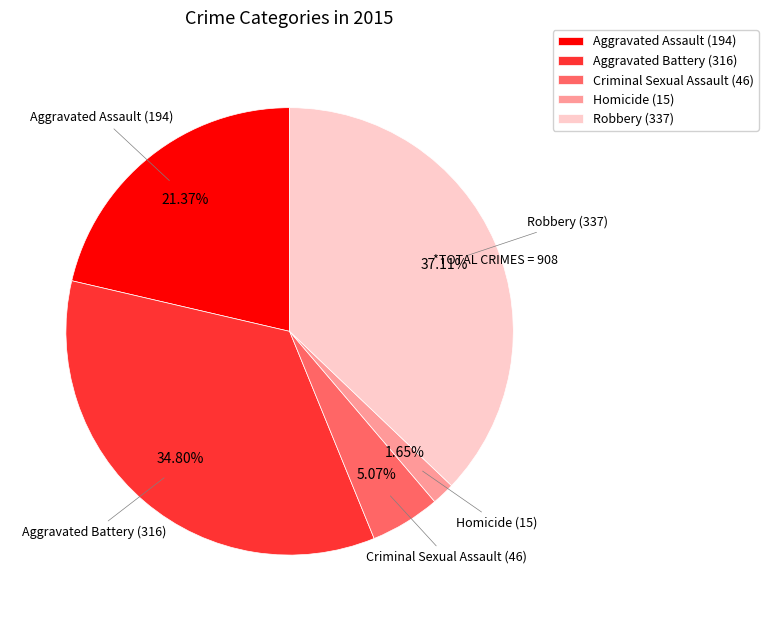

Count the number of slices in the pie.

5